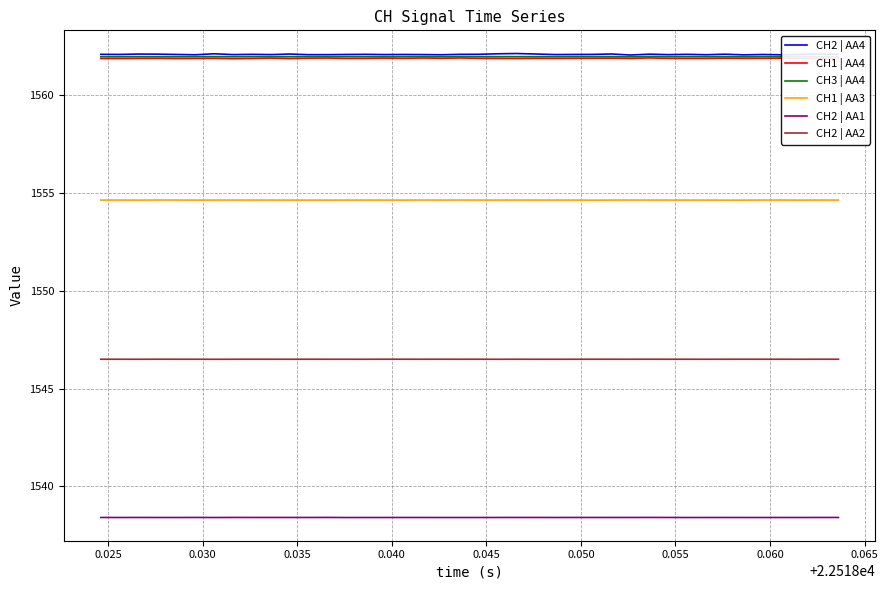

At how many categories does at least one series exceed 1550?

40